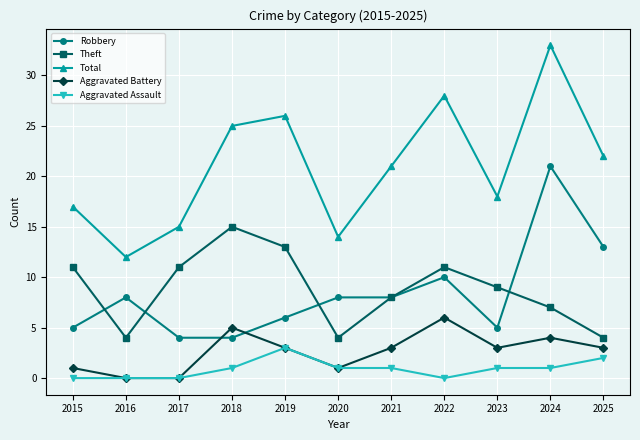

What is the highest value of the Robbery series?

21